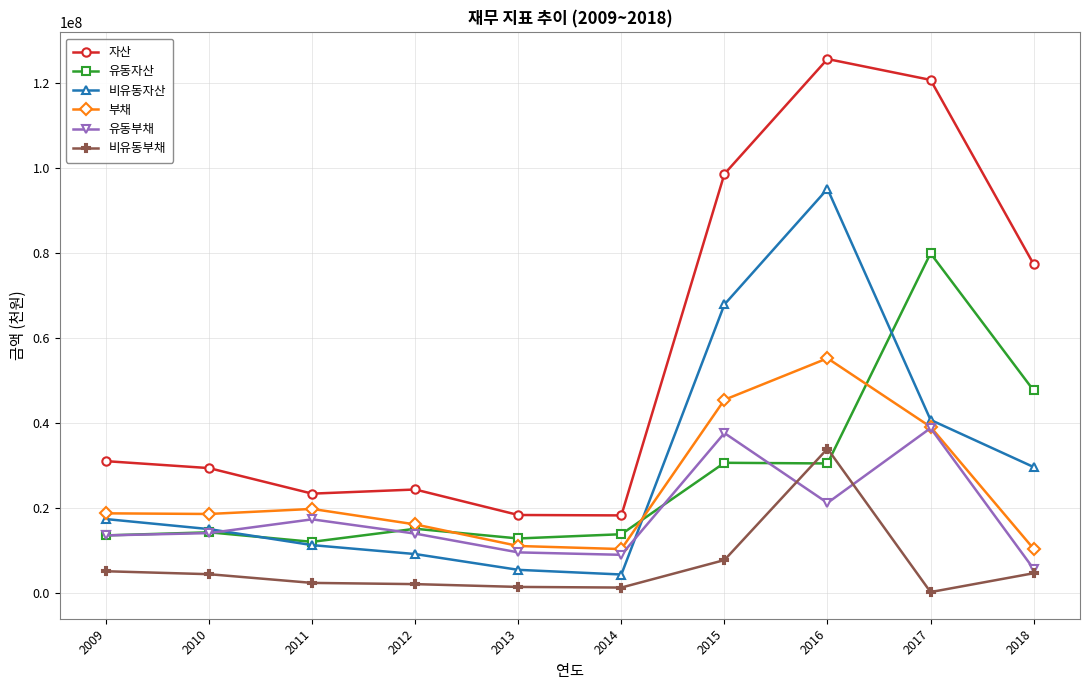

True or false: 유동부채 and 비유동부채 intersect in this chart.

True